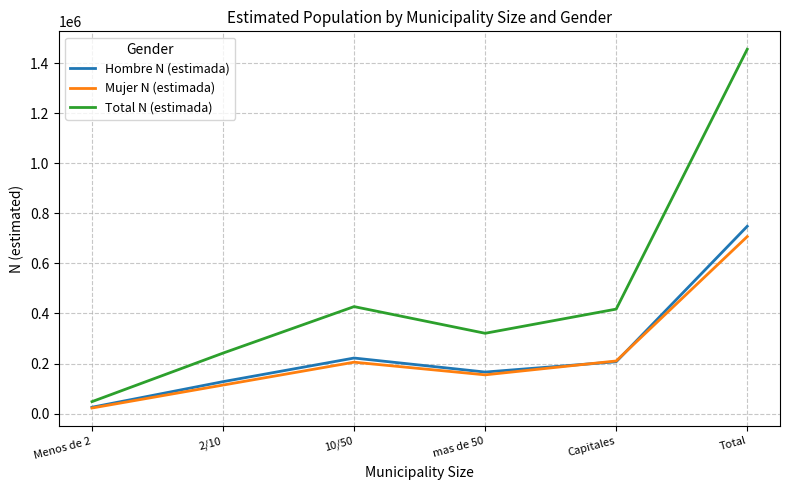

The Total N (estimada) series shows 1455070 at Total. True or false?

True